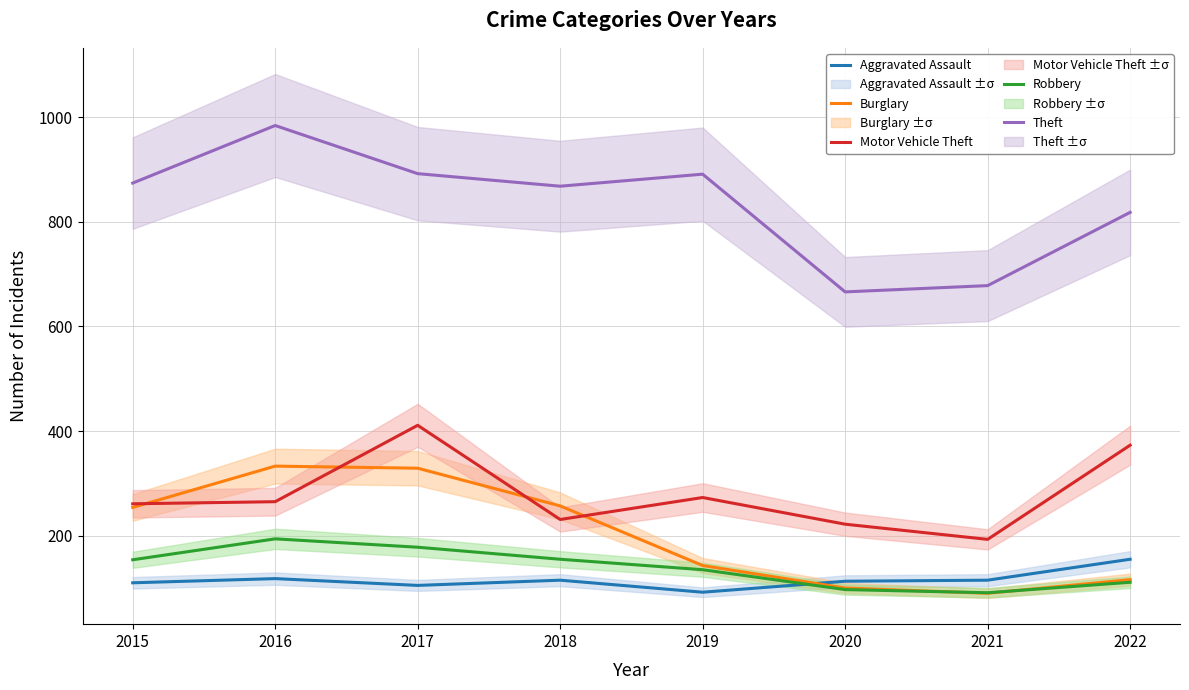

What is the value of the Robbery point at the 8th from the left?

111